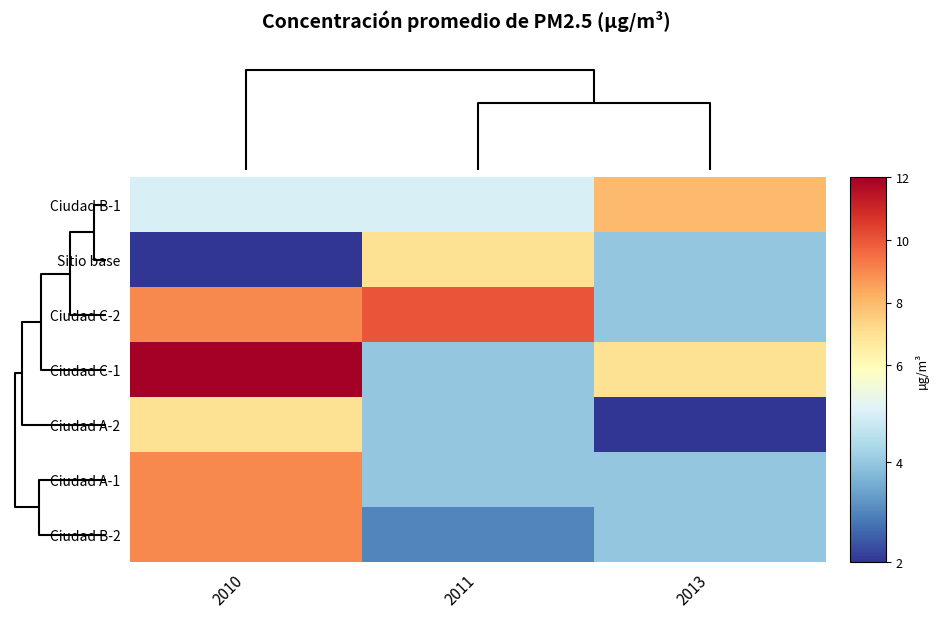

At which category does the chart reach its peak across all series?

2010